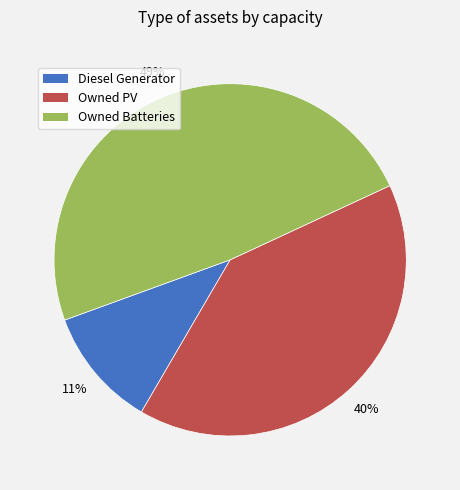

To the nearest percent, what is the difference between the Owned Batteries and Diesel Generator slice percentages?

38%